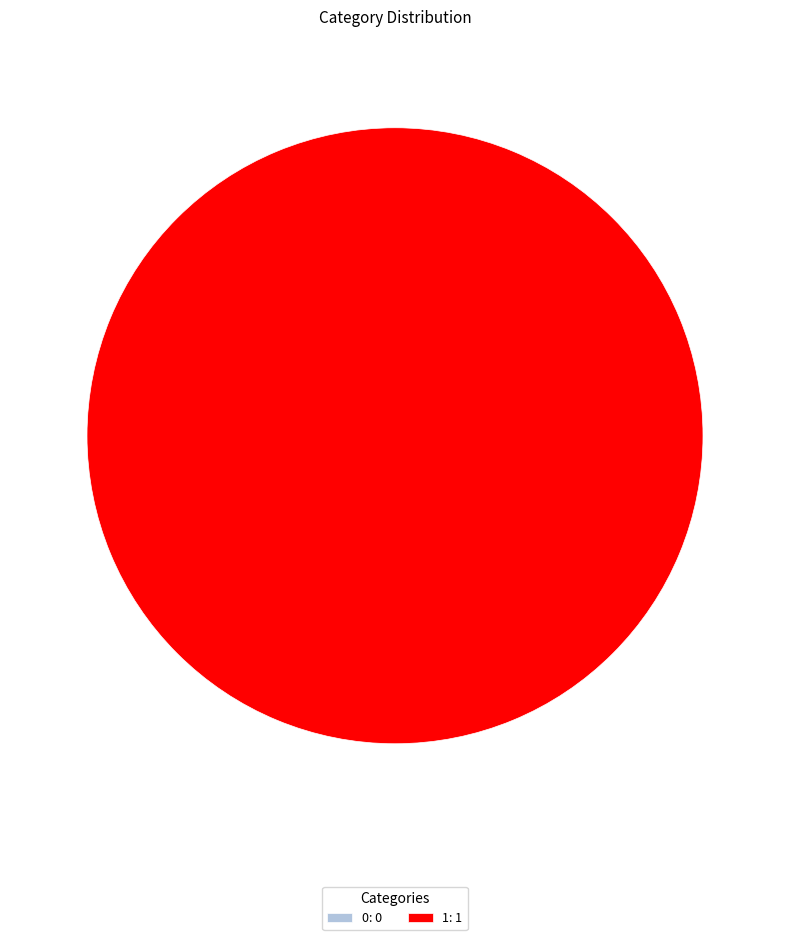

Which slice is the largest?

1